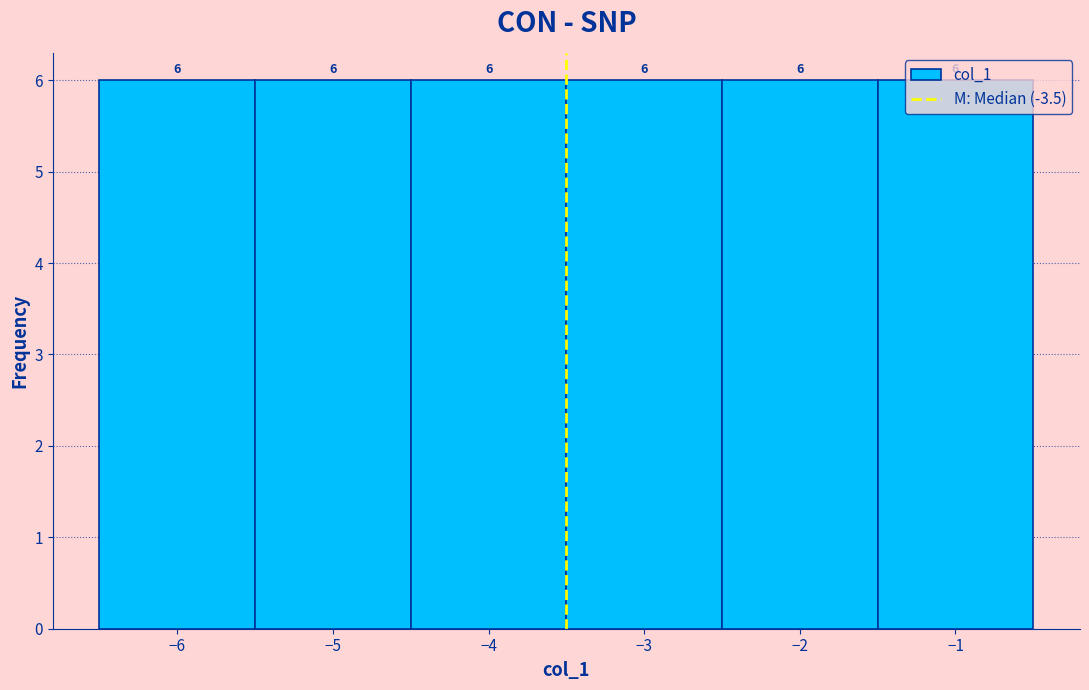

Reading left to right, transcribe this chart: for each bar, give the range it covers on the x-axis and its height.

-6.5 to -5.5: 6
-5.5 to -4.5: 6
-4.5 to -3.5: 6
-3.5 to -2.5: 6
-2.5 to -1.5: 6
-1.5 to -0.5: 6